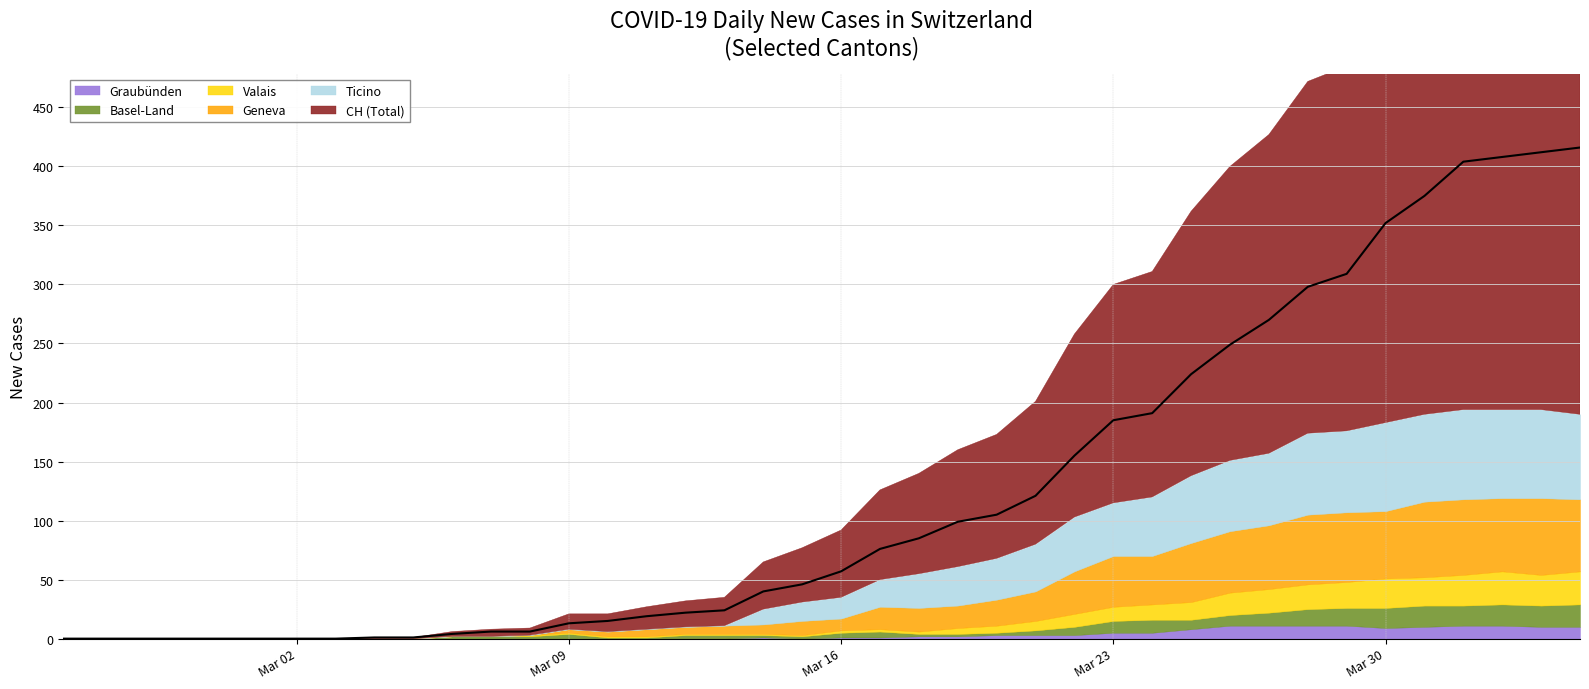

Between 8 and 11, which is larger?

11